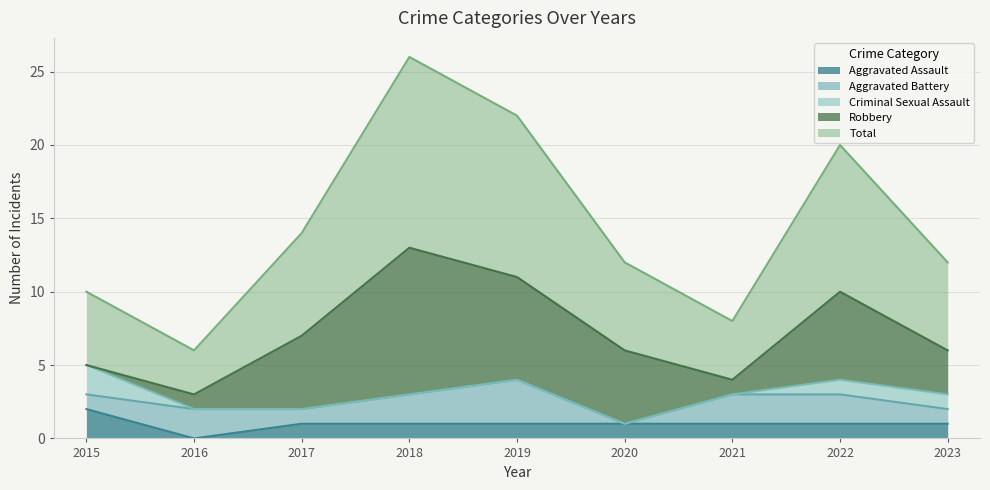

Reading left to right, transcribe all the data shown in this chart.

Aggravated Assault: 2015=2	2016=0	2017=1	2018=1	2019=1	2020=1	2021=1	2022=1	2023=1
Aggravated Battery: 2015=1	2016=2	2017=1	2018=2	2019=3	2020=0	2021=2	2022=2	2023=1
Criminal Sexual Assault: 2015=2	2016=0	2017=0	2018=0	2019=0	2020=0	2021=0	2022=1	2023=1
Robbery: 2015=0	2016=1	2017=5	2018=10	2019=7	2020=5	2021=1	2022=6	2023=3
Total: 2015=5	2016=3	2017=7	2018=13	2019=11	2020=6	2021=4	2022=10	2023=6